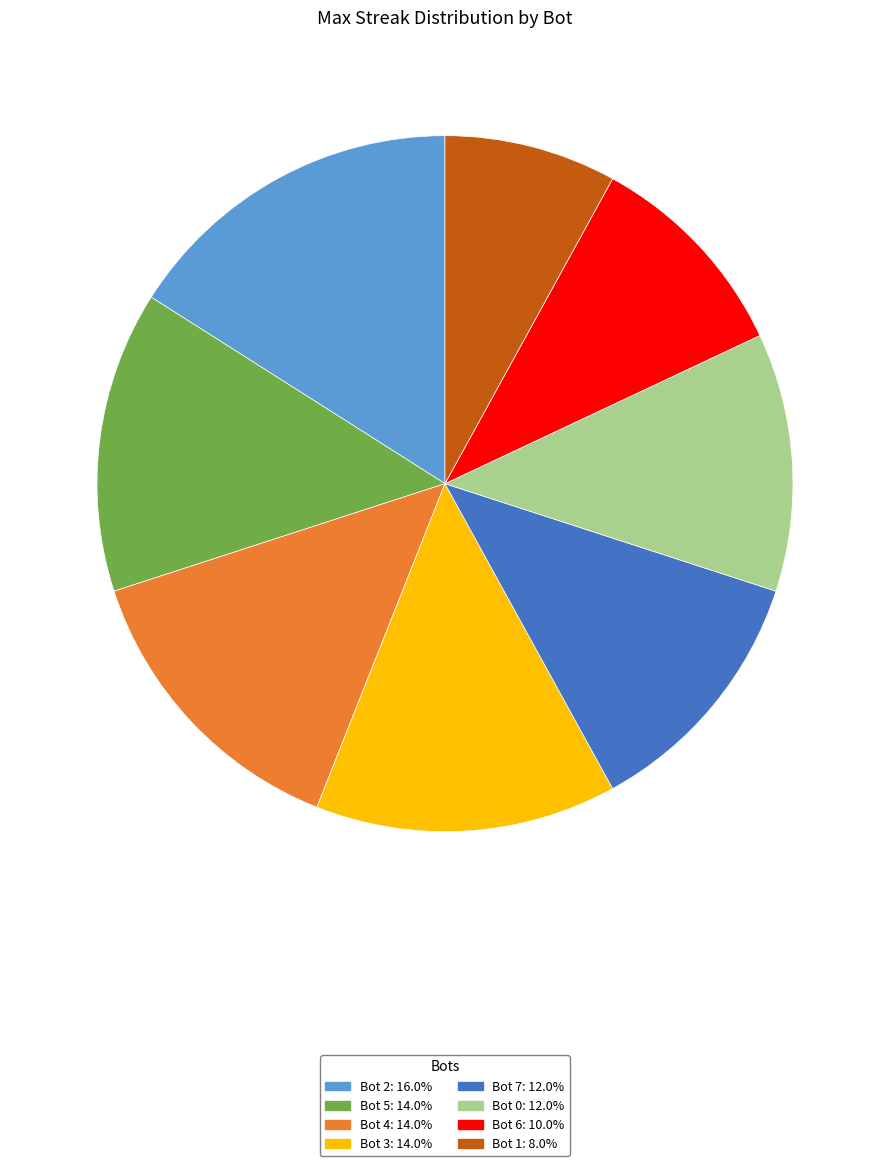

The Bot 3 slice represents 21% of the pie. True or false?

False